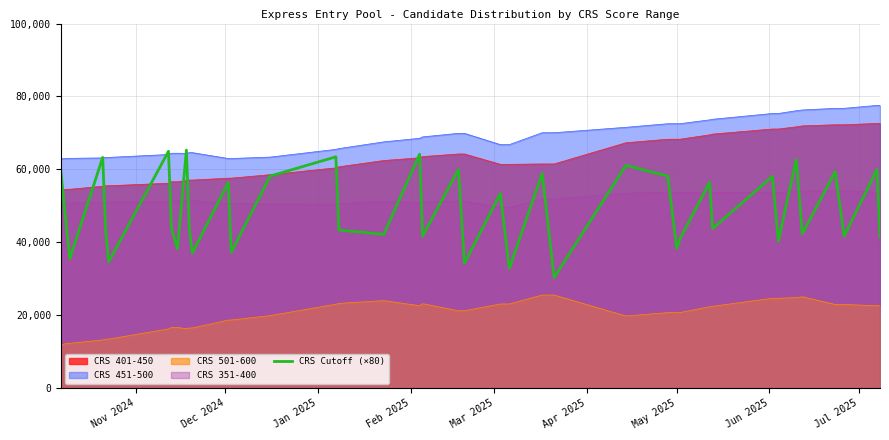

Rank the series by their maximum value, from lowest to highest.

CRS 501-600, CRS 351-400, CRS Cutoff (×80), CRS 401-450, CRS 451-500